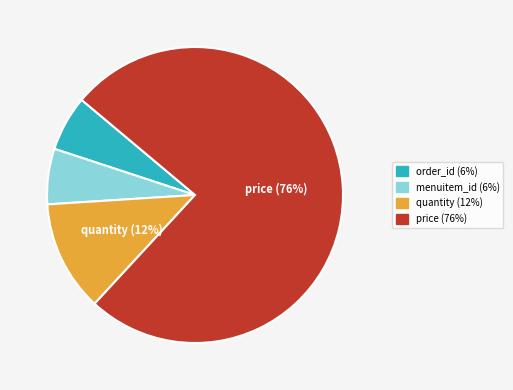

Does any single category account for the majority?

Yes